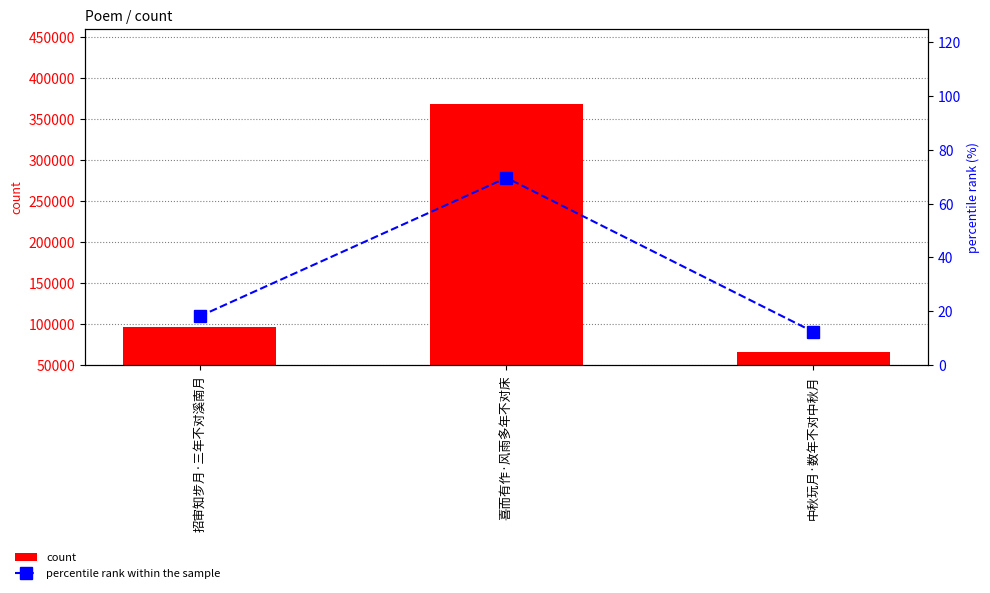

How many groups of bars are there?

3